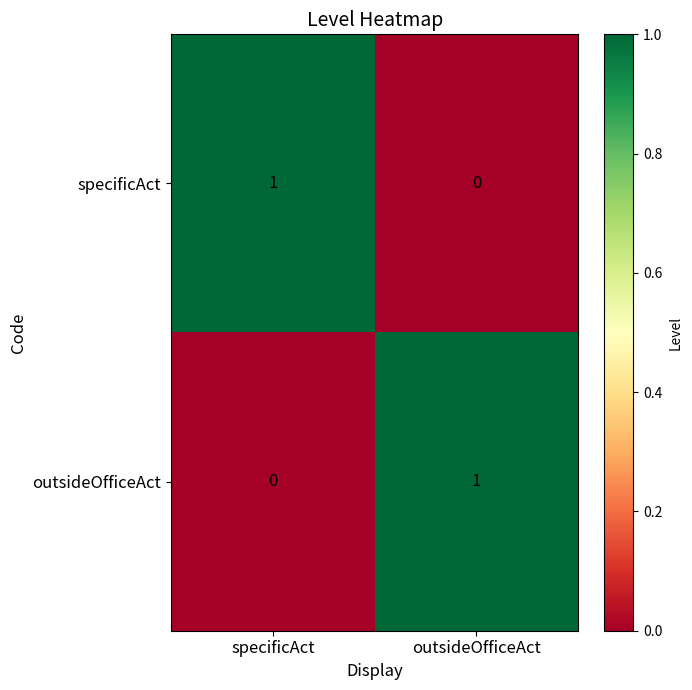

Reading left to right, list all the values displayed in this chart.

specificAct: 1	0
outsideOfficeAct: 0	1